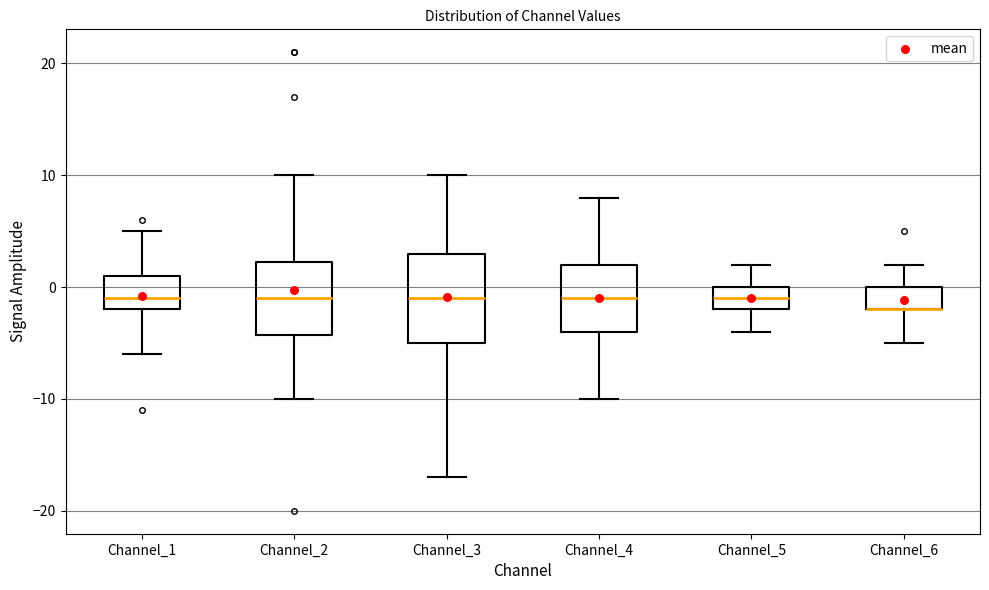

Where is the upper edge of the box for Channel_6 on the y-axis? The values are not printed on the chart, so give them approximately, as read against the axis.

0